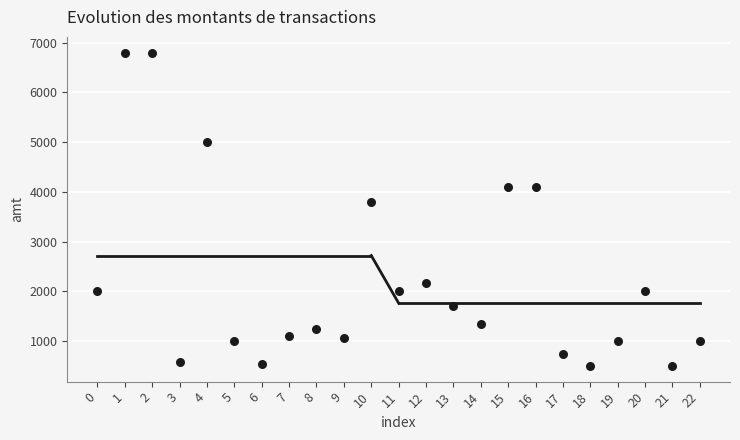

What Y value in the scatter plot is closest to 3650?

3800